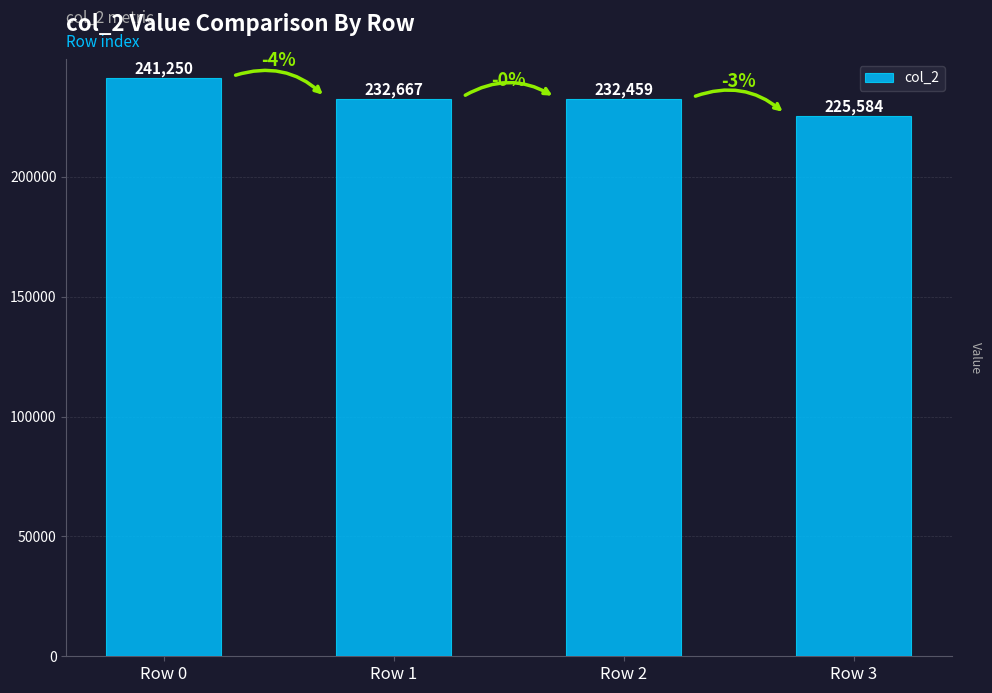

What value does the data have at Row 2?

232459